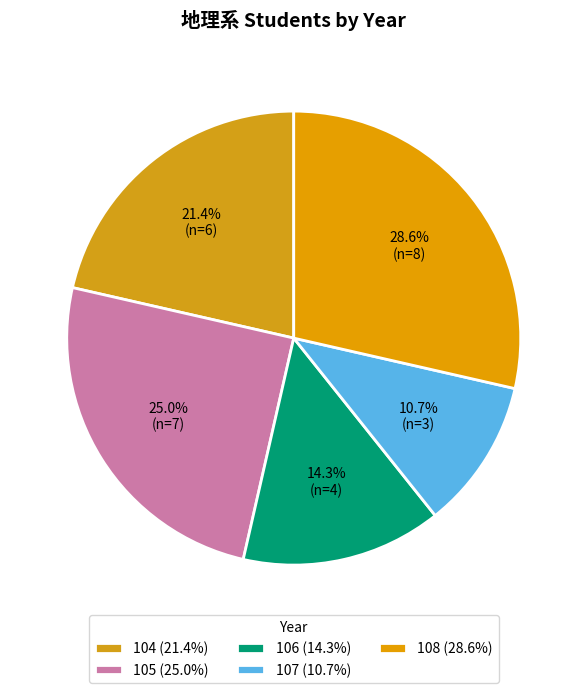

What percentage is the 104 slice, to the nearest percent?

21%